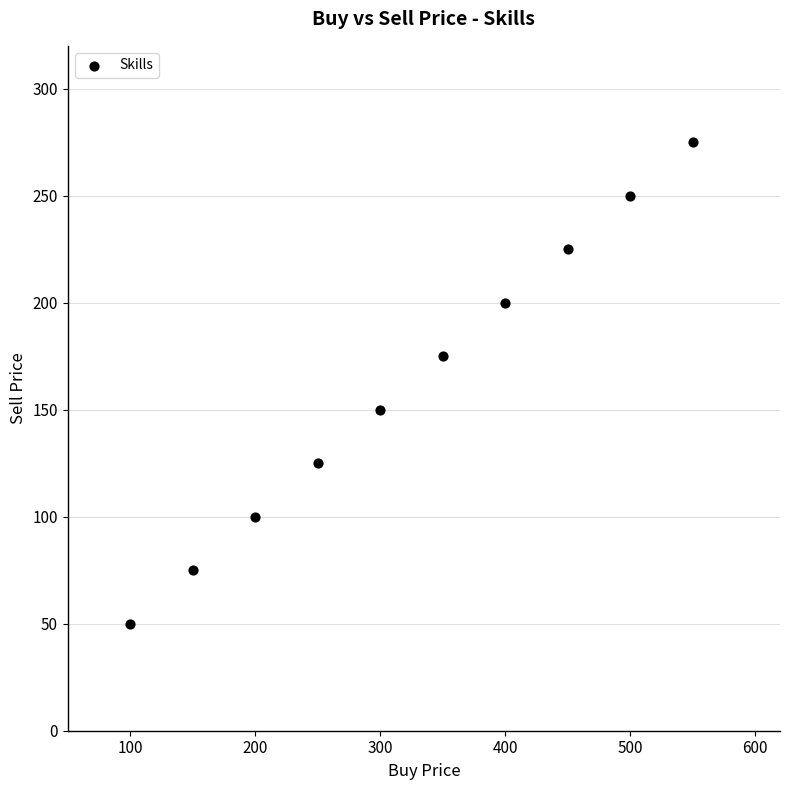

What is the range of X values (max minus min)?

450